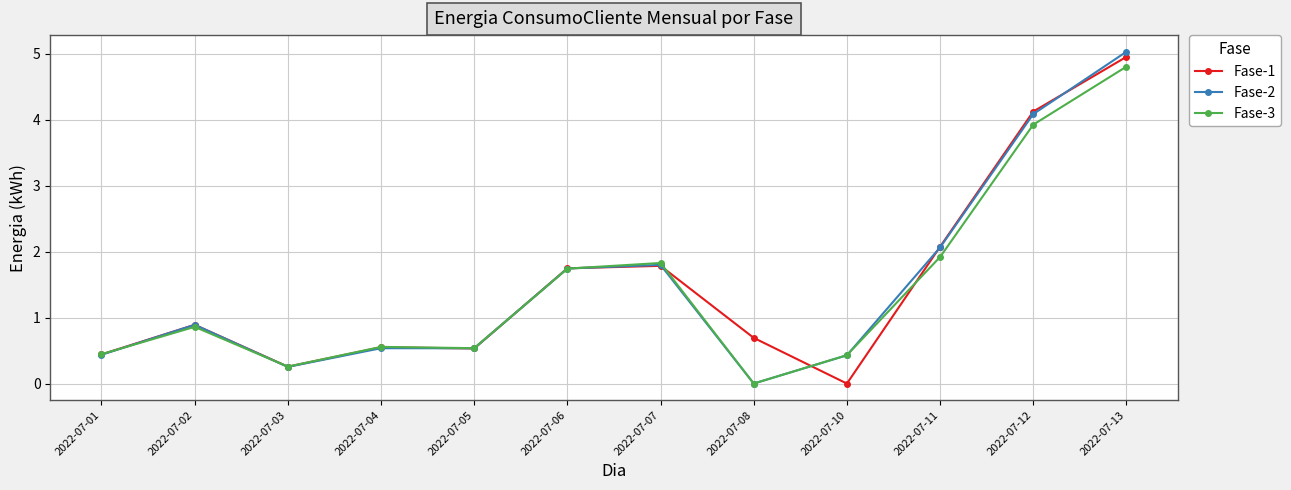

At which category does Fase-2 reach its first local valley?

2022-07-03